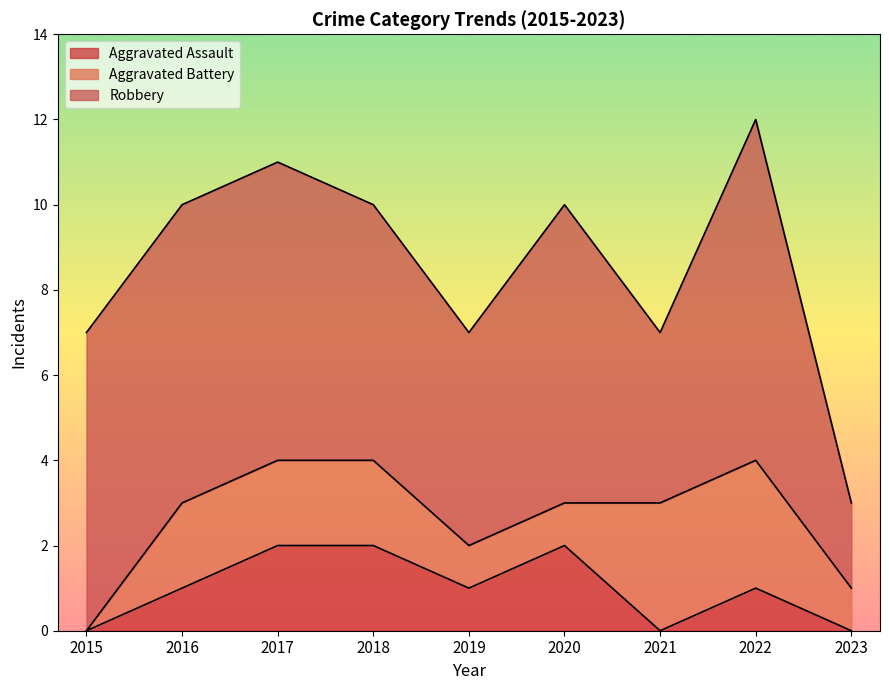

The Aggravated Battery series shows 1 at 2018. True or false?

False